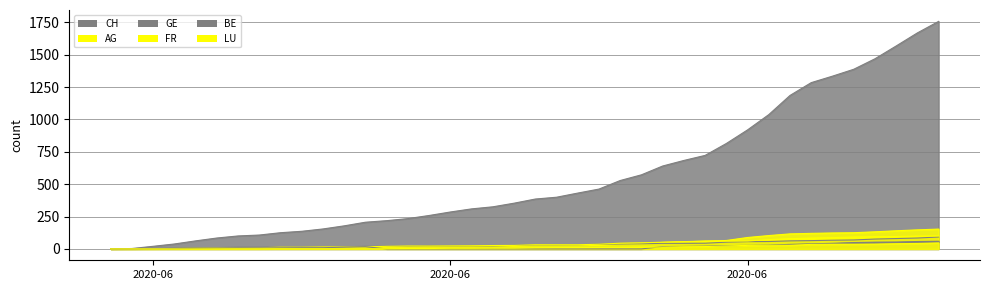

How many data points in FR are less than 32?

20